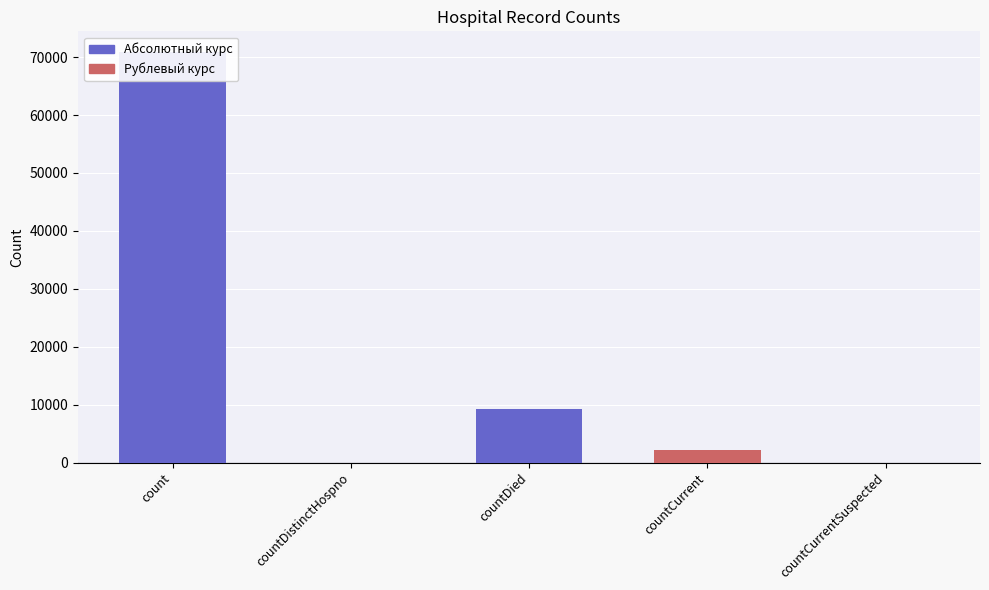

What is the label of the 1st bar from the right?

countCurrentSuspected